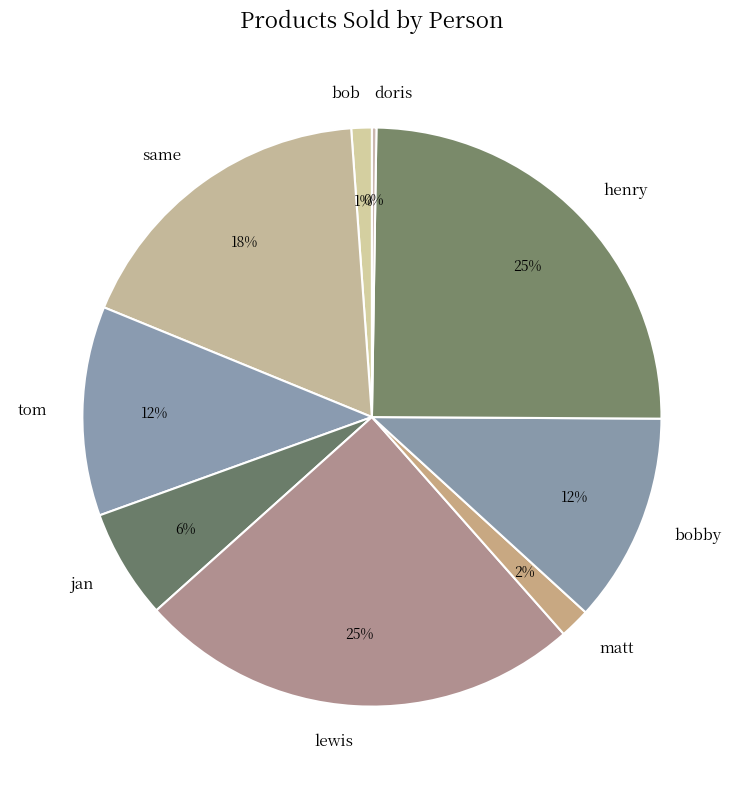

Approximately how many times larger is the value at tom compared to henry?

0.5